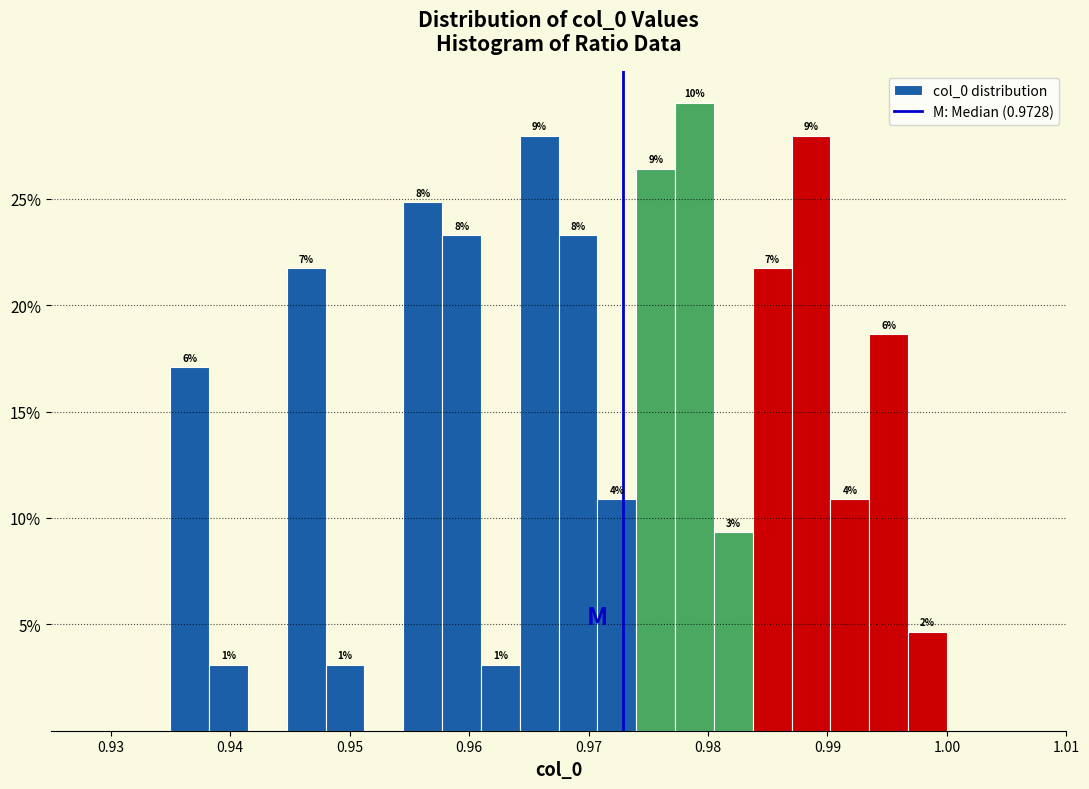

Around what value on the x-axis is the tallest bar? Give the approximate position of its centre, as read against the axis.

0.979